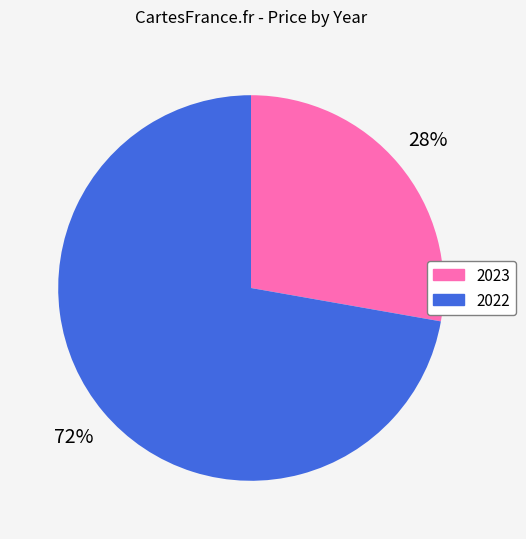

To the nearest percent, what portion does 2022 represent?

72%